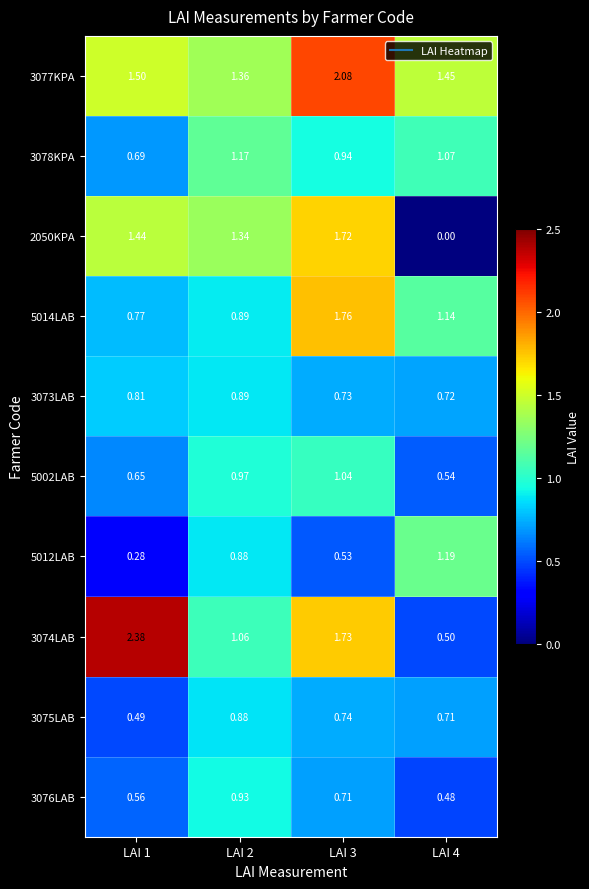

Is the value of 3073LAB at LAI 1 greater than the value of 5002LAB at LAI 1?

Yes